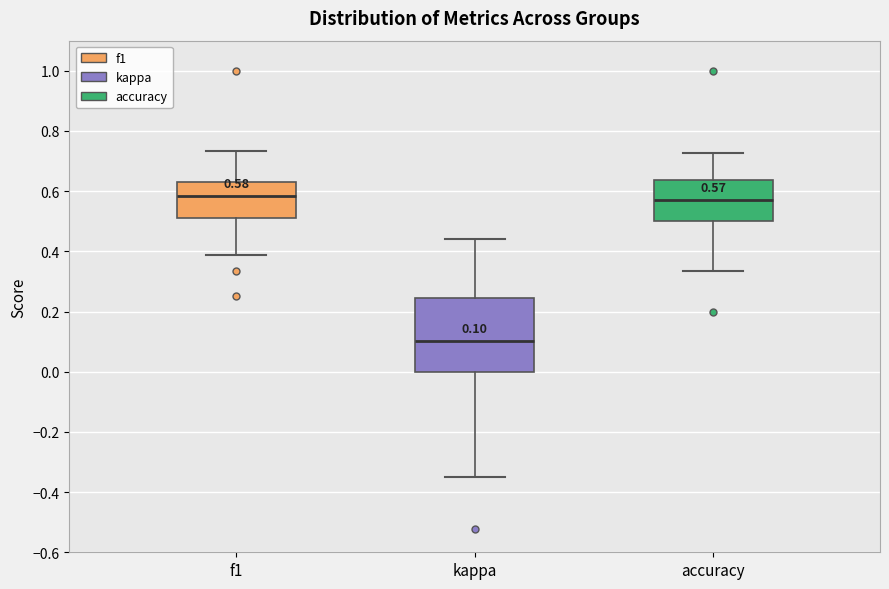

Comparing the boxes themselves (not the whiskers), which one is the tallest?

kappa